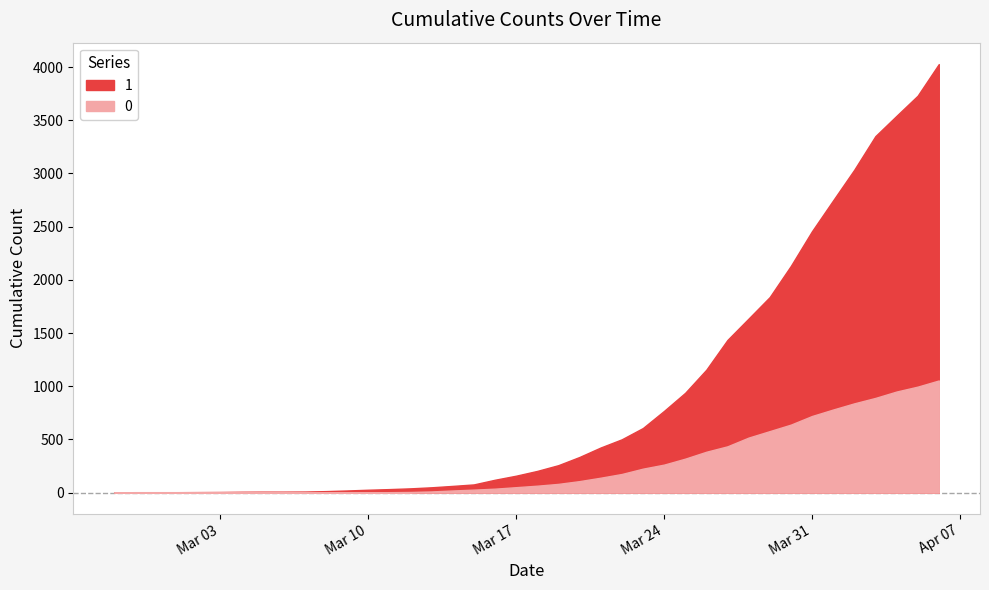

Between 2020-03-20 and 2020-03-30, which series saw the biggest shift?

1